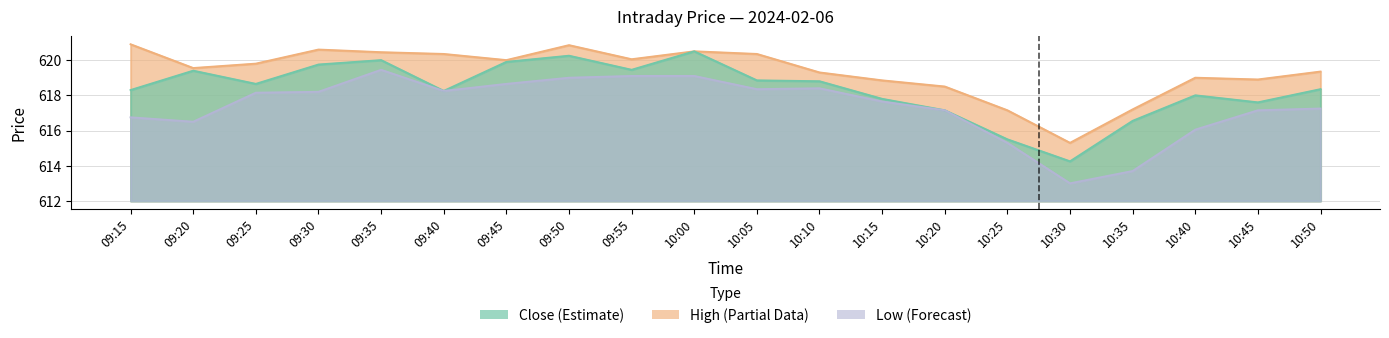

What position from the right is 09:25?

18